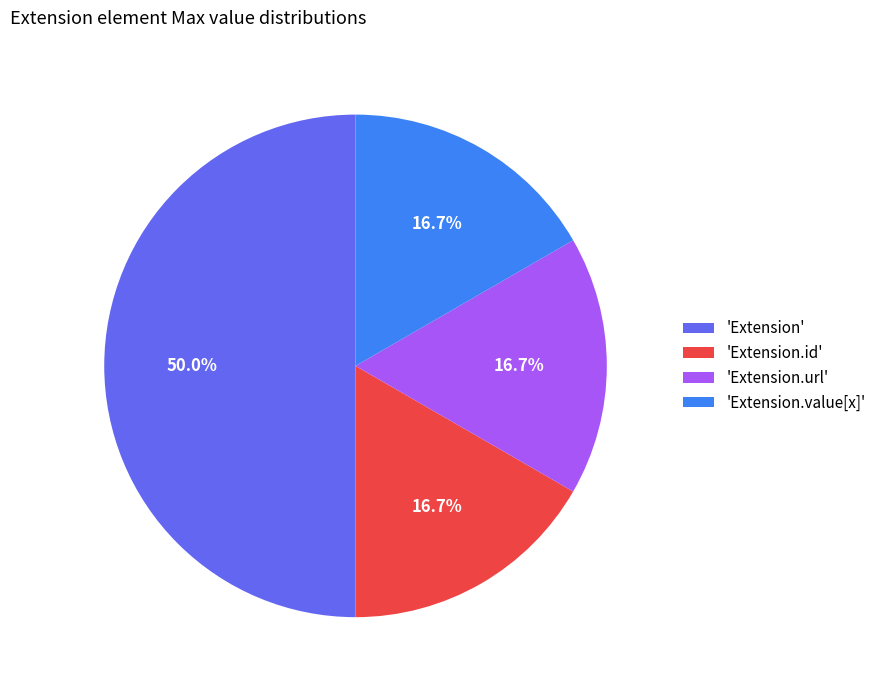

Is the sum of 'Extension.id' and 'Extension.url' greater than half?

No